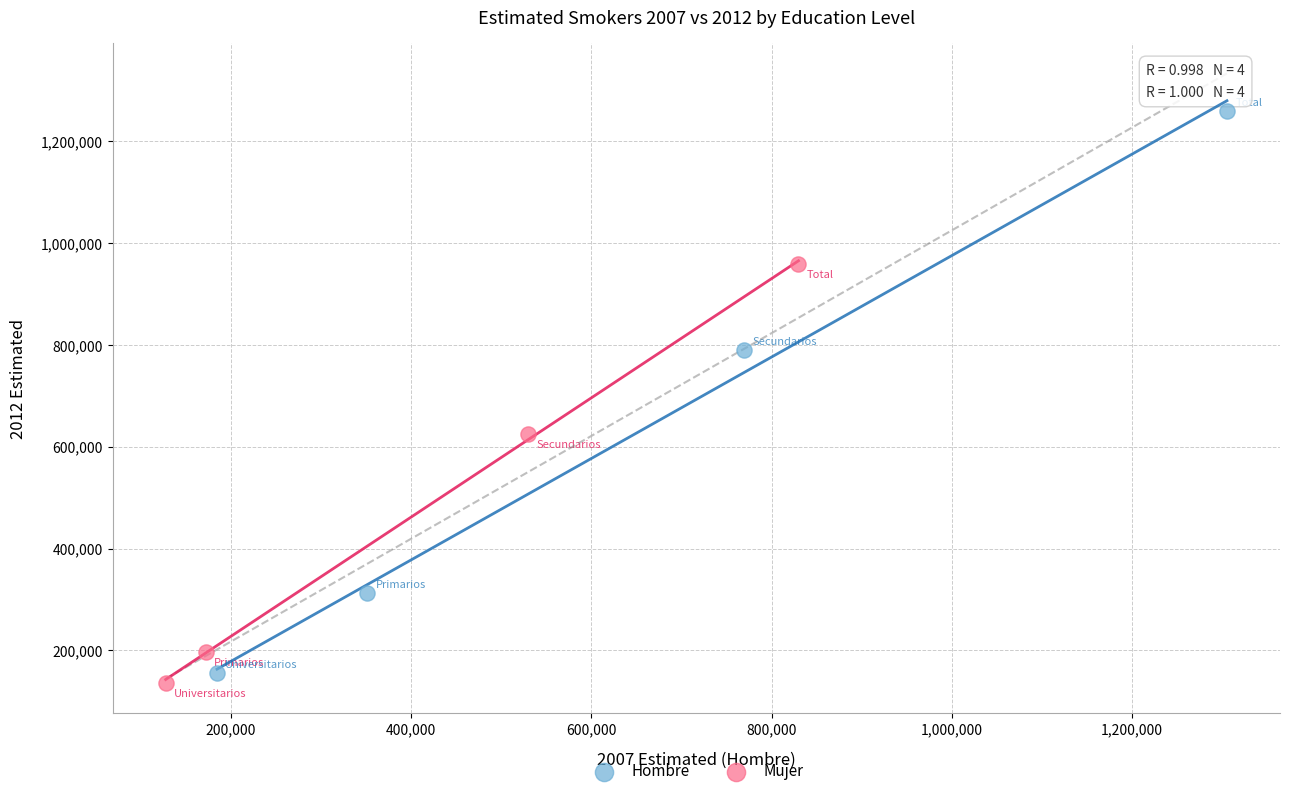

Which series has the widest spread of Y values?

Hombre